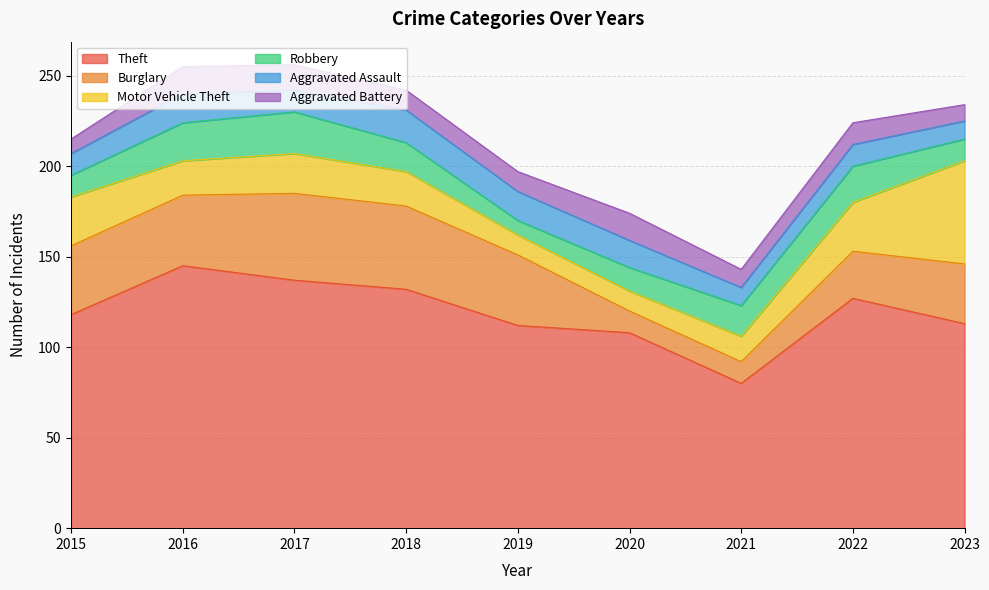

Reading left to right, list all the values displayed in this chart.

Theft: 2015=118	2016=145	2017=137	2018=132	2019=112	2020=108	2021=80	2022=127	2023=113
Burglary: 2015=38	2016=39	2017=48	2018=46	2019=39	2020=12	2021=12	2022=26	2023=33
Motor Vehicle Theft: 2015=27	2016=19	2017=22	2018=19	2019=11	2020=11	2021=14	2022=27	2023=57
Robbery: 2015=12	2016=21	2017=23	2018=16	2019=8	2020=13	2021=17	2022=20	2023=12
Aggravated Assault: 2015=12	2016=16	2017=12	2018=18	2019=16	2020=15	2021=10	2022=12	2023=10
Aggravated Battery: 2015=8	2016=15	2017=14	2018=11	2019=11	2020=15	2021=10	2022=12	2023=9